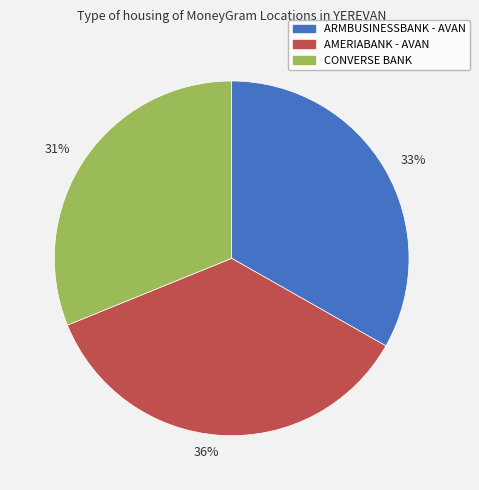

To the nearest percent, what percentage of the pie is 31%?

31%